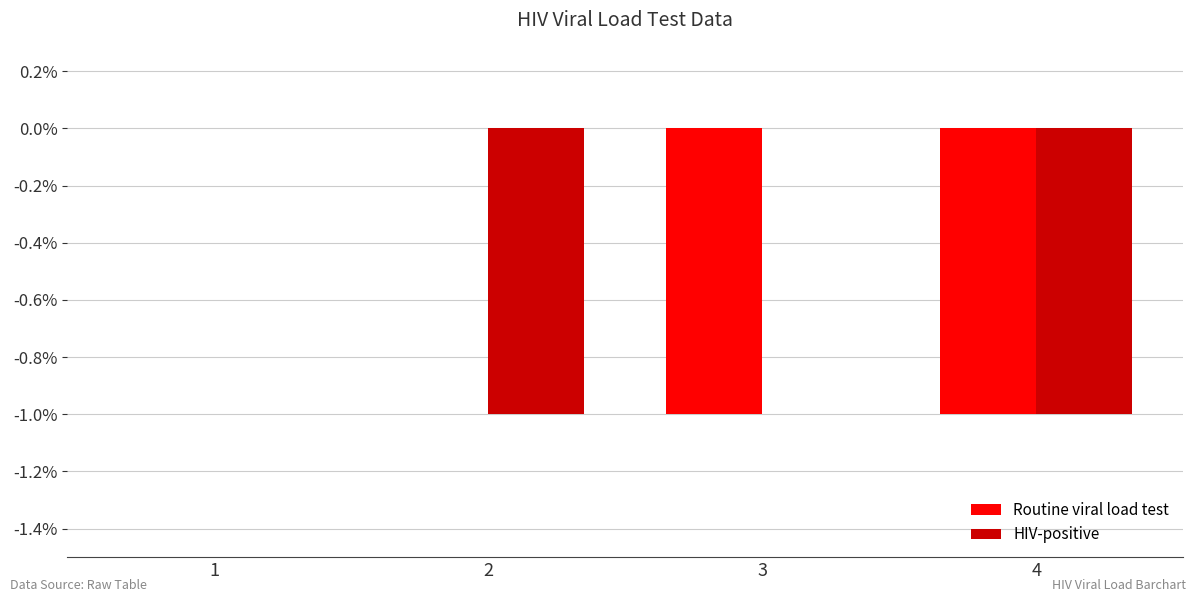

How many groups of bars are there?

4